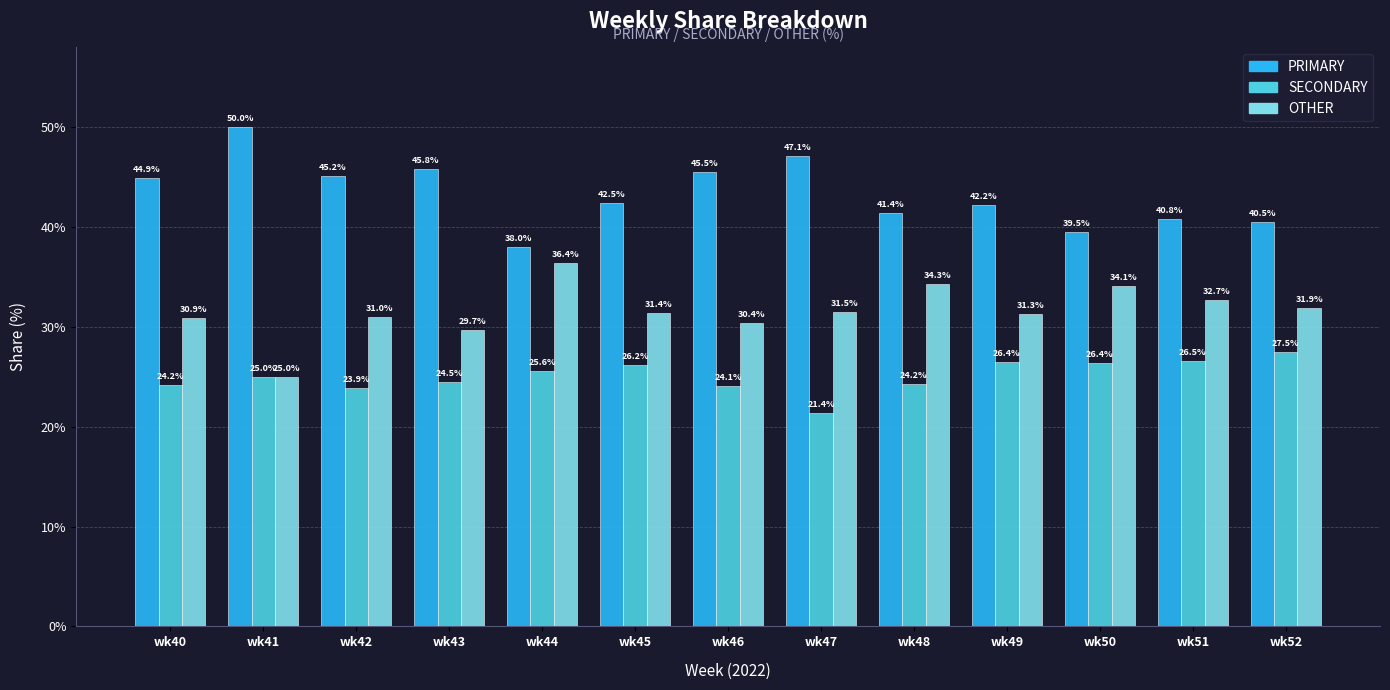

Is it true that OTHER equals 29.7 at wk43?

True